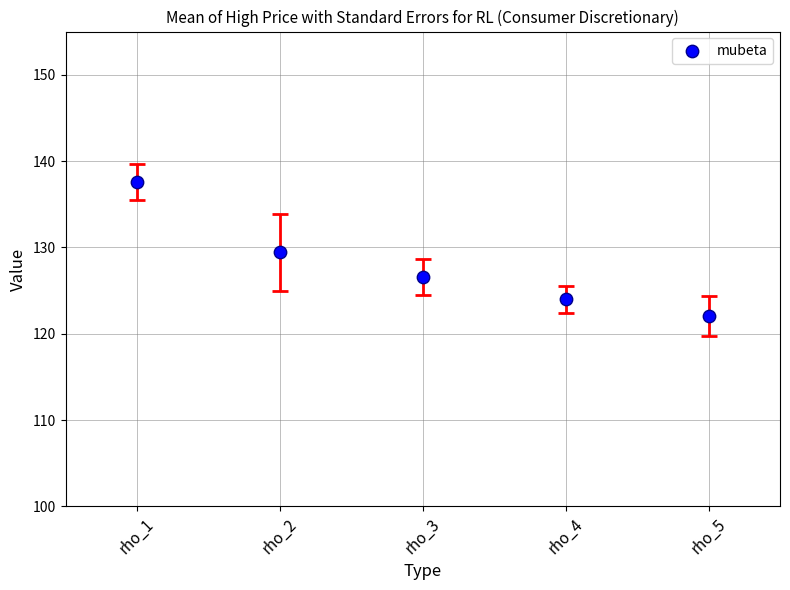

What is the range of Y values (max minus min)?

15.5